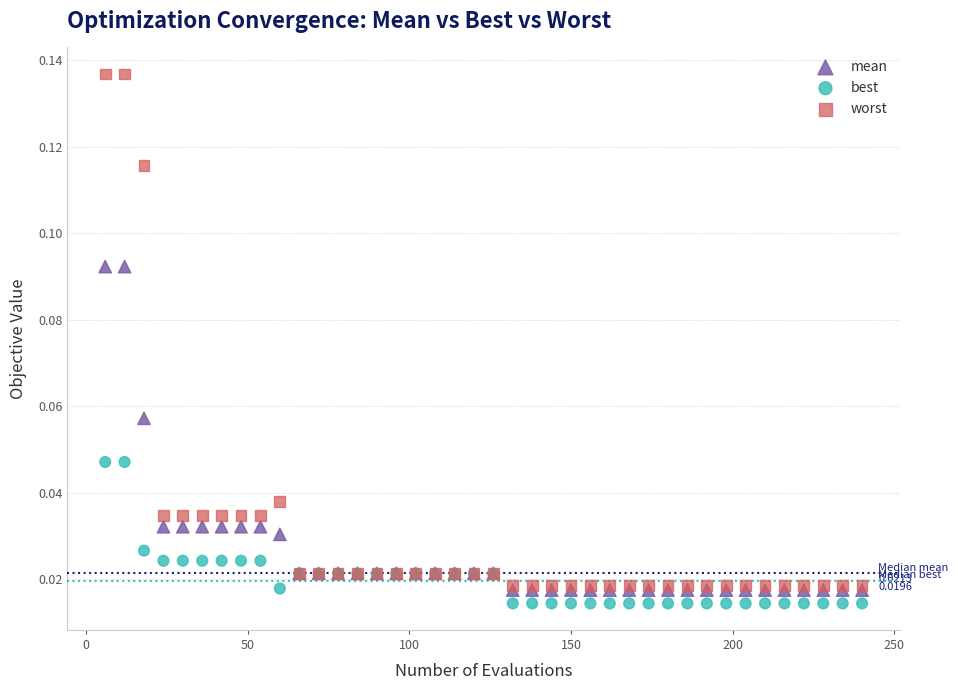

Which series contains the highest Y value?

worst